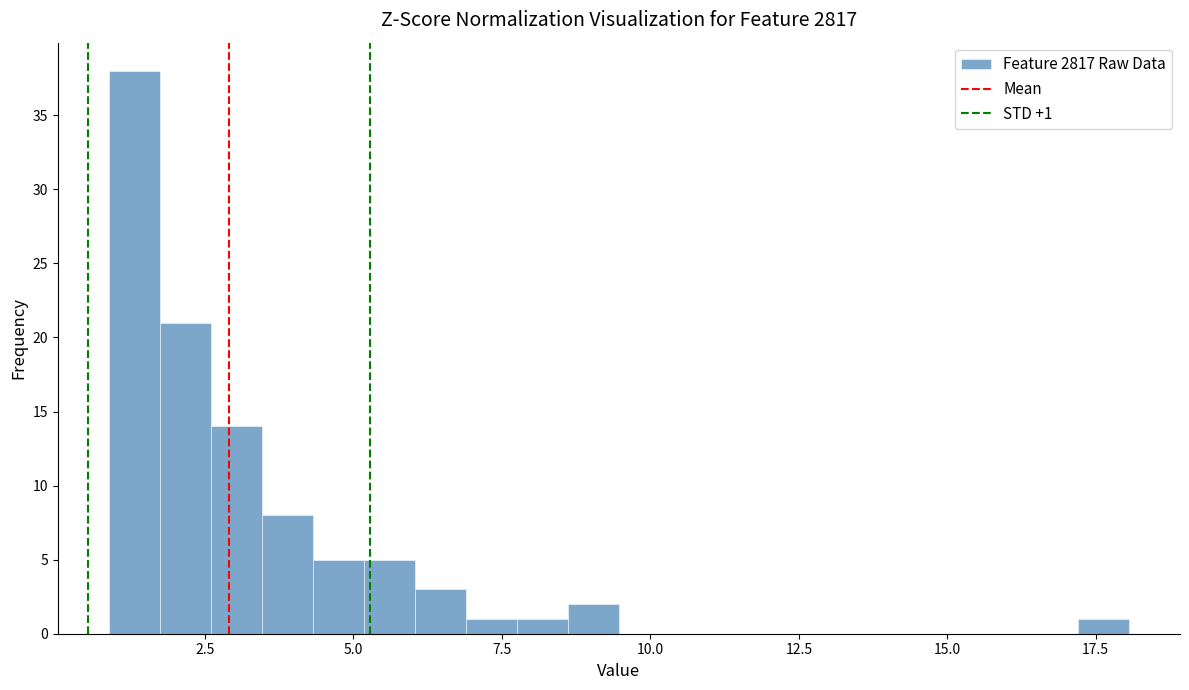

Around what value on the x-axis is the tallest bar? Give the approximate position of its centre, as read against the axis.

1.5